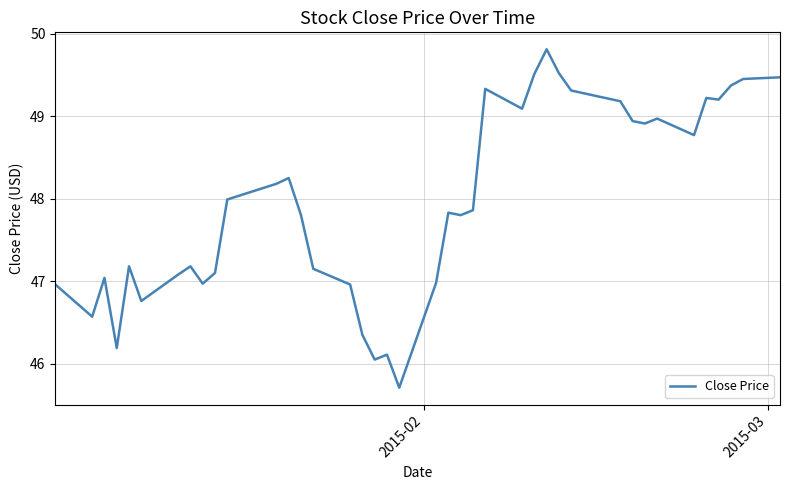

What is the minimum value shown in the chart?

45.7